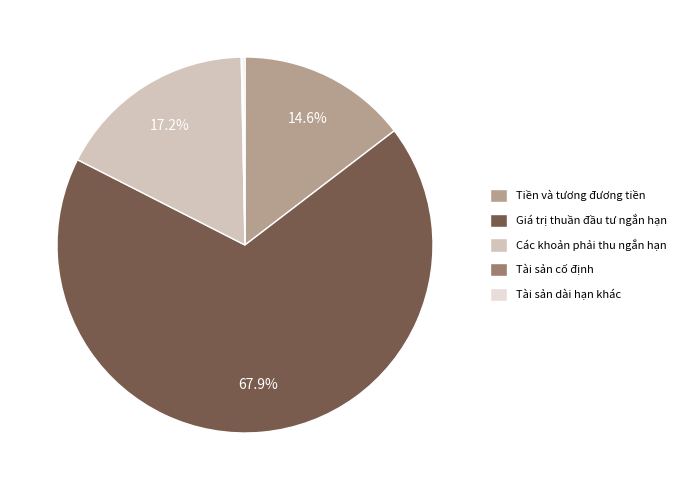

Which category has the biggest portion of the pie?

Giá trị thuần đầu tư ngắn hạn